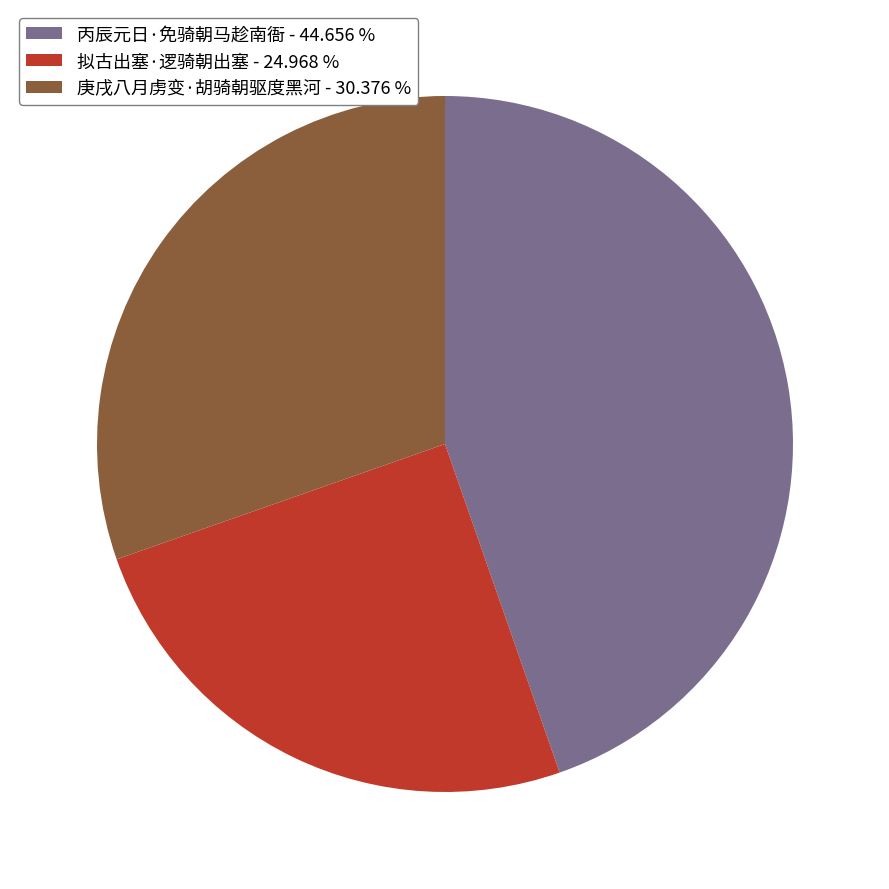

Which category has the smallest portion of the pie?

拟古出塞·逻骑朝出塞